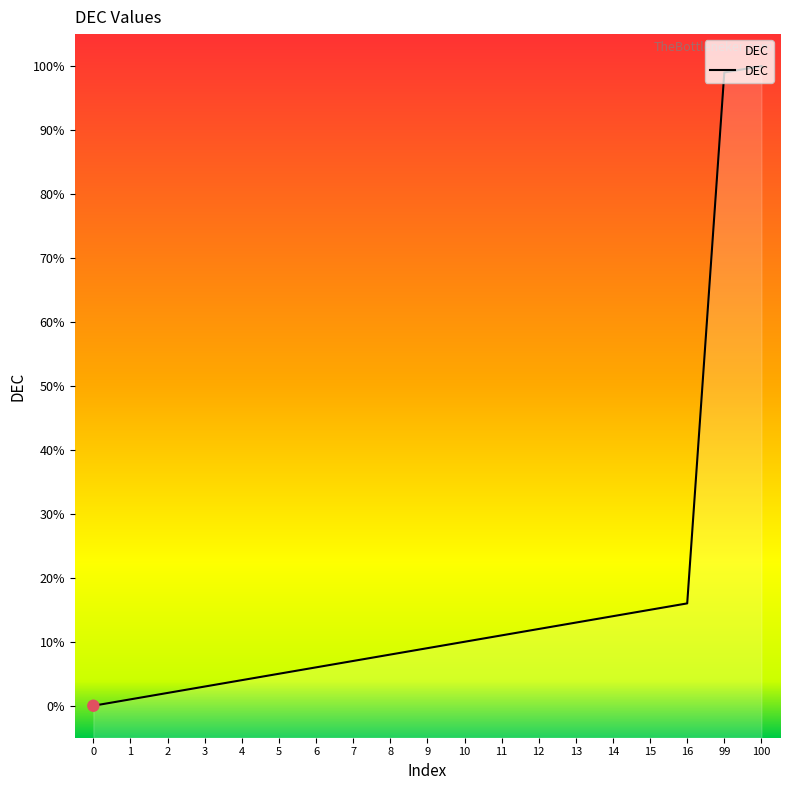

Between 9 and 100, which is larger?

100